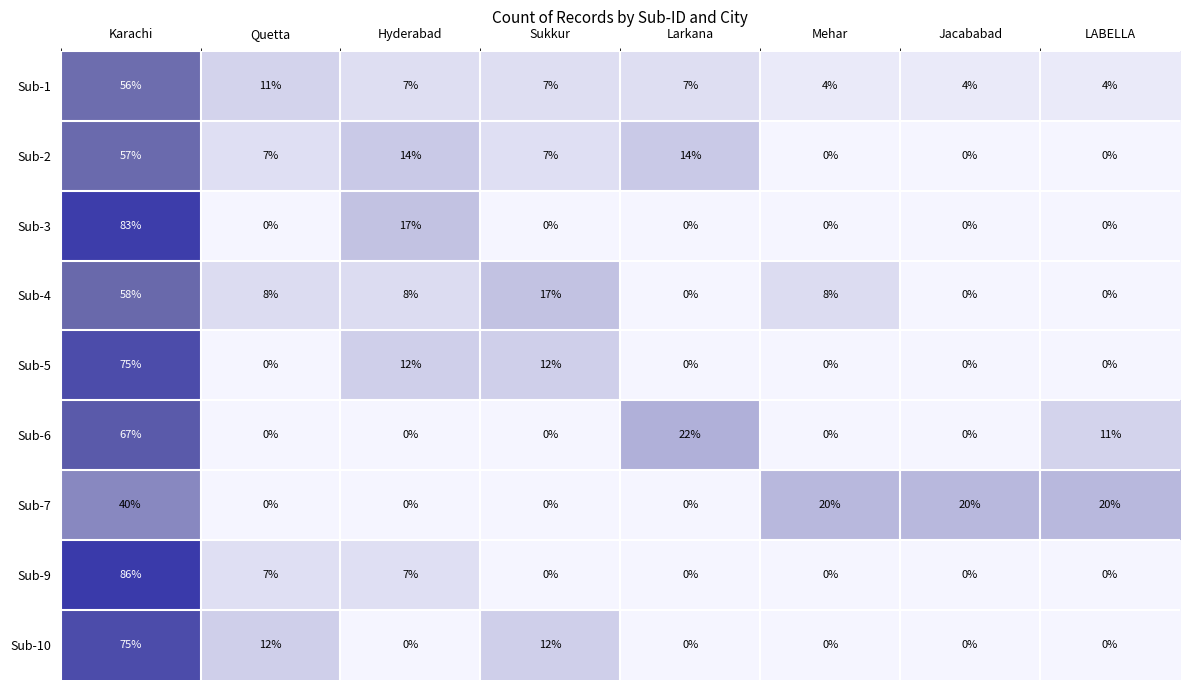

The value of Sub-3 at Mehar is 49. True or false?

False